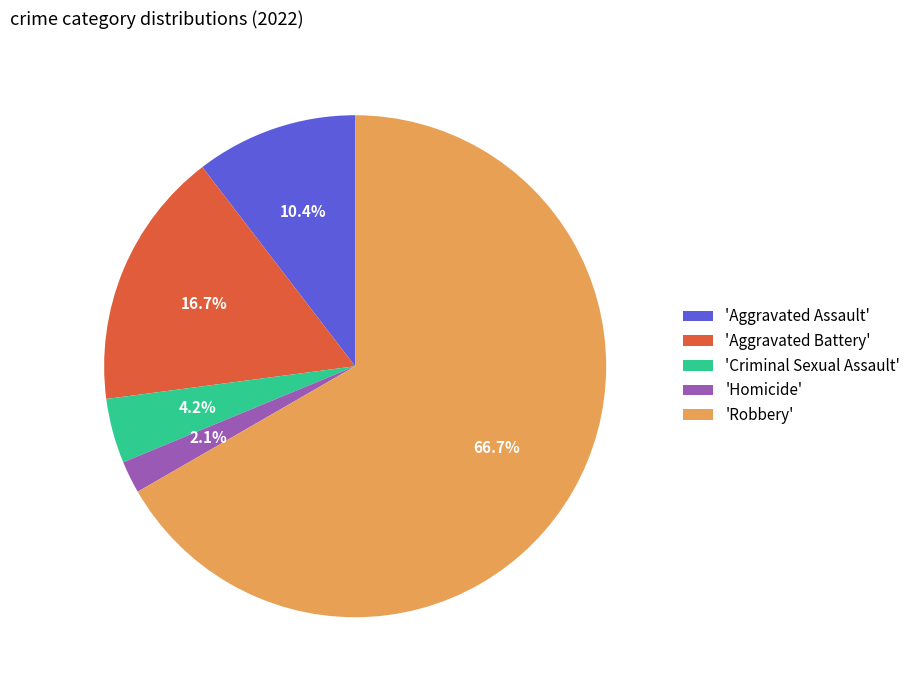

Is 'Robbery' the majority of the pie?

Yes